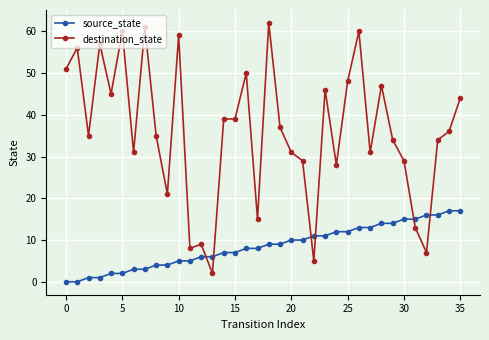

How many intersections are there between destination_state and source_state?

6